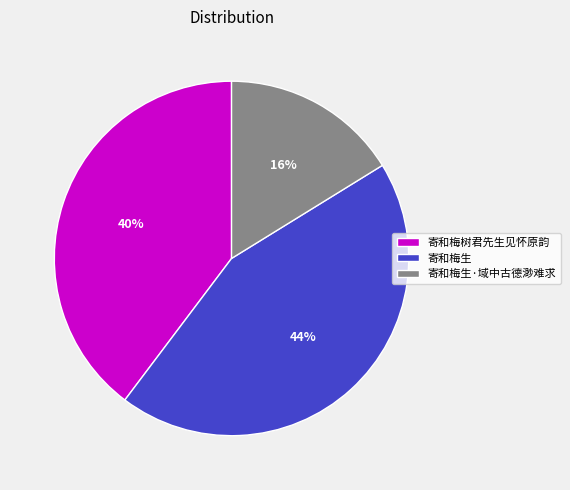

How many slices are in this pie chart?

3